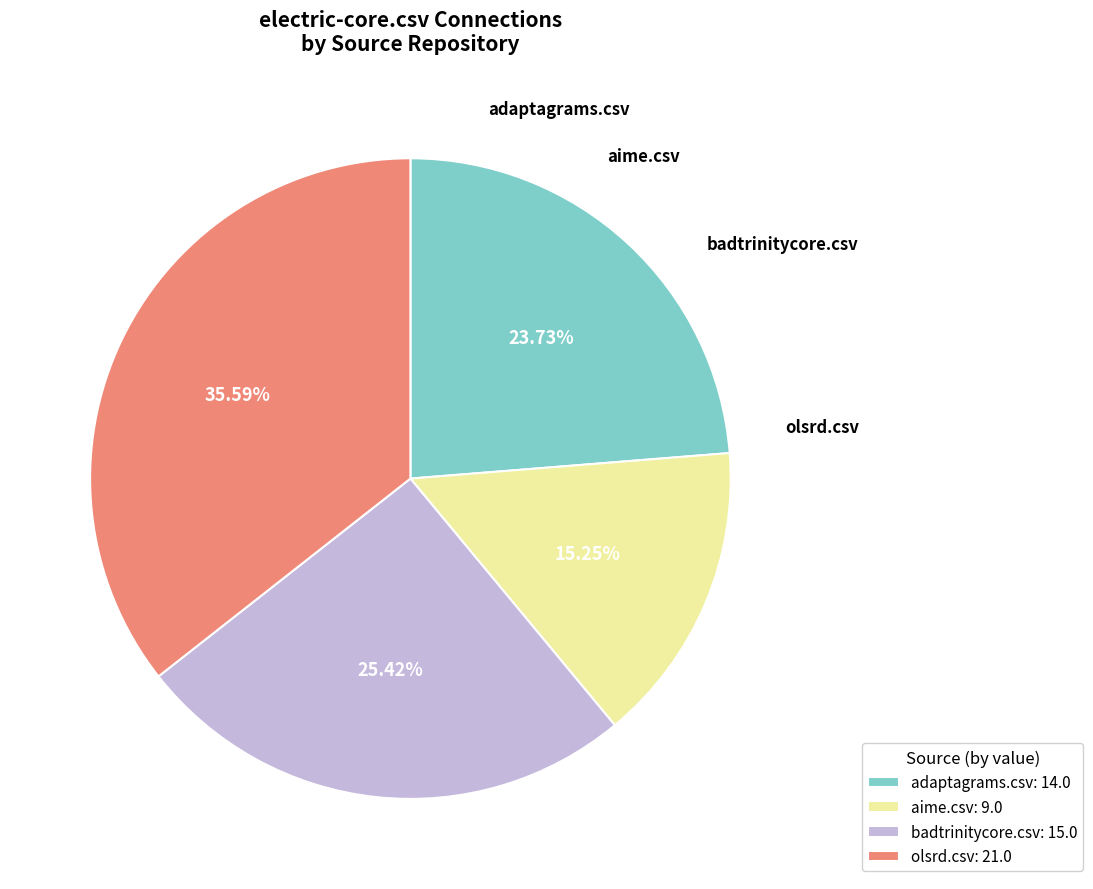

Is the sum of adaptagrams.csv and aime.csv greater than half?

No